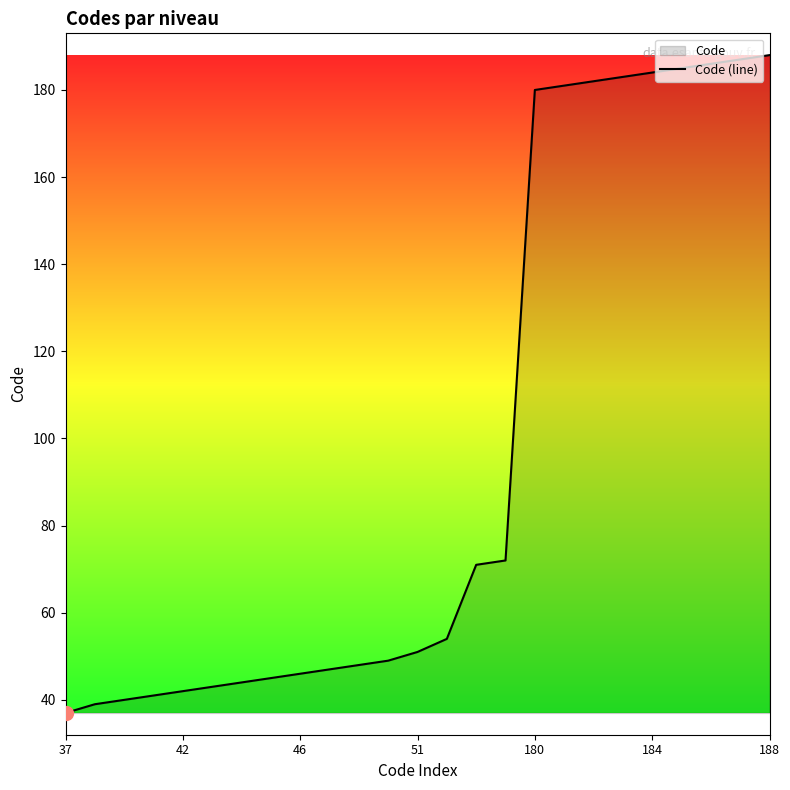

The chart shows a value of 19 at 37. True or false?

False